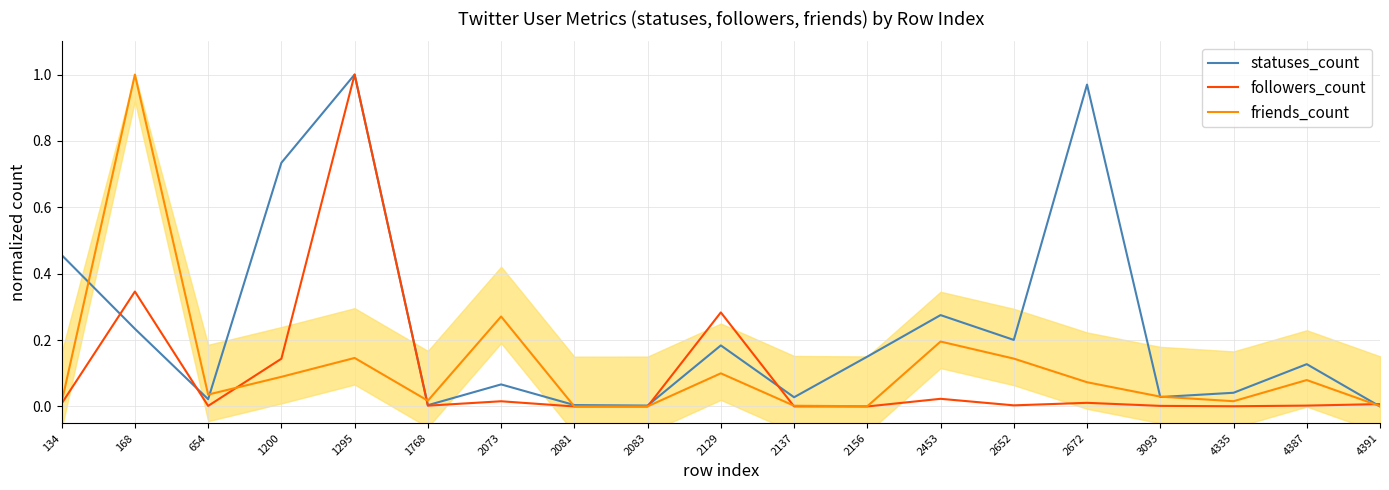

What is the total value across all series at 654?

0.1